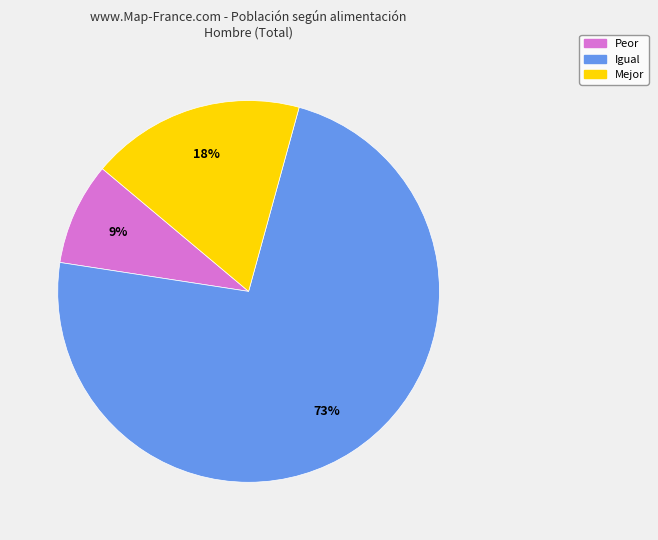

To the nearest percent, what is the combined percentage of Igual and Mejor?

91%